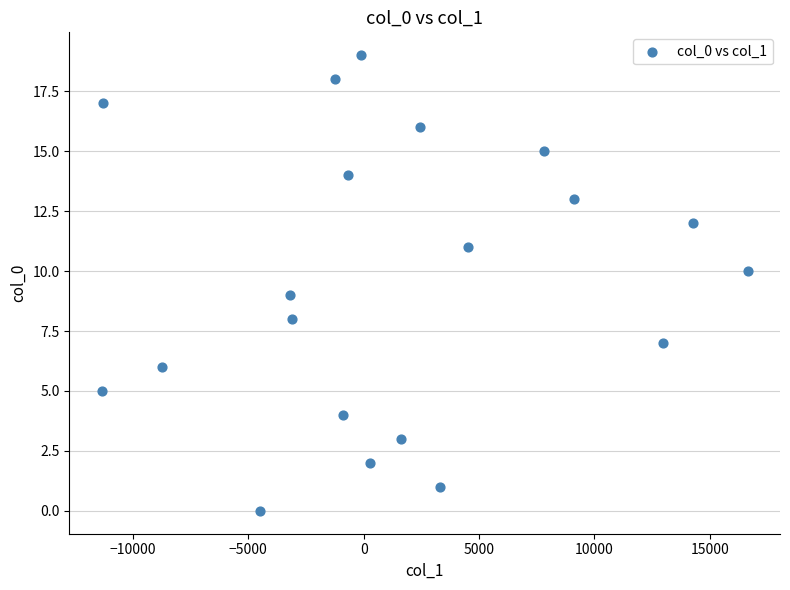

What is the range of Y values (max minus min)?

19